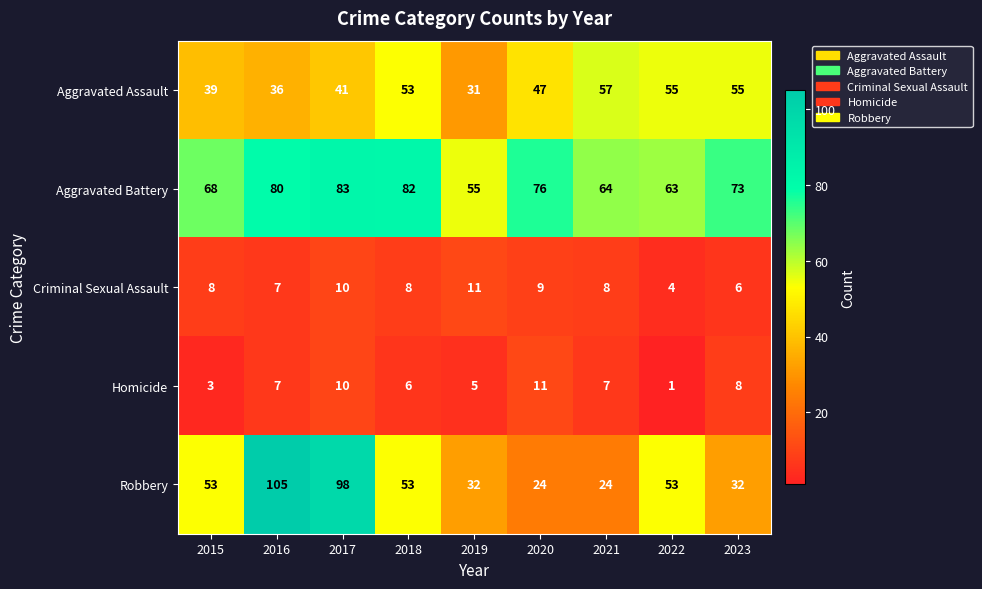

Rank the series at 2021 from highest to lowest value.

Aggravated Battery, Aggravated Assault, Robbery, Criminal Sexual Assault, Homicide